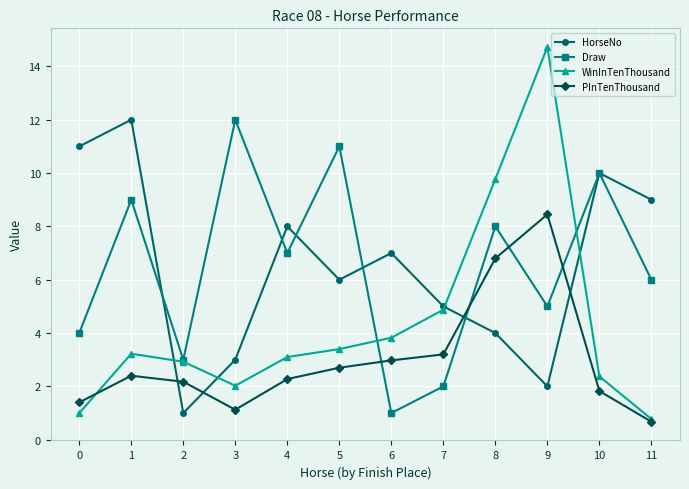

What is the difference between the maximum and minimum values in the PInTenThousand series?

7.8